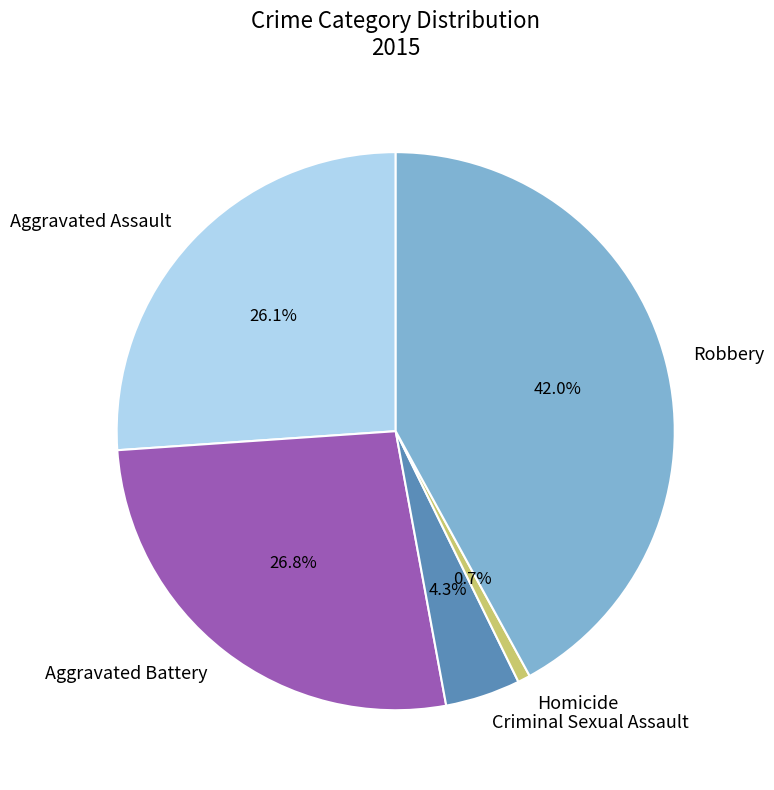

Which slice is the smallest?

Homicide